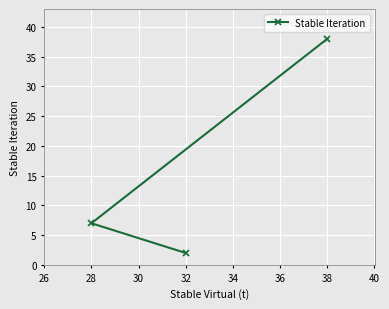

What is the change in value from 28 to 32?

-5